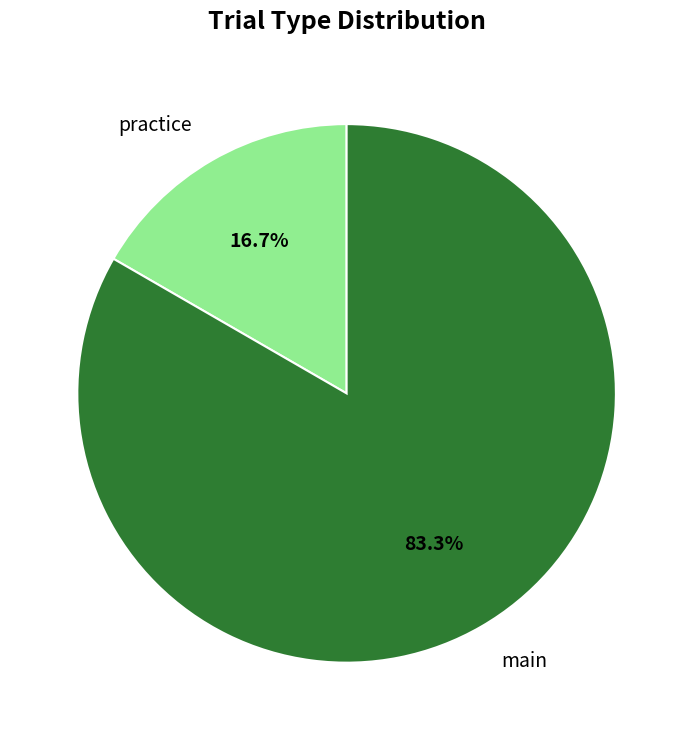

To the nearest percent, what is the combined percentage of practice and main?

100%